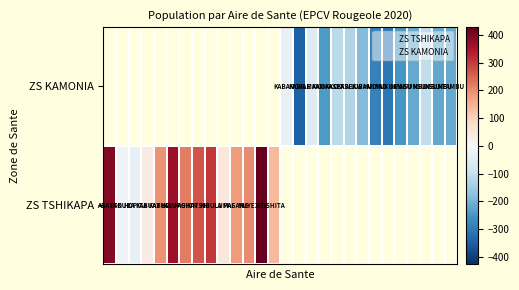

List the series in order of their peak value, highest first.

ZS TSHIKAPA, ZS KAMONIA